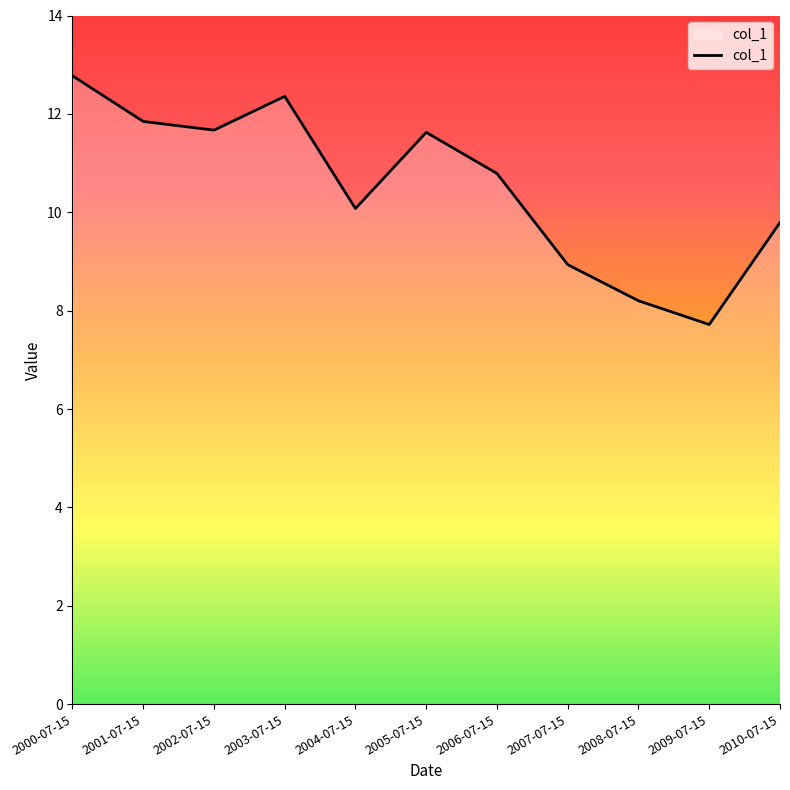

What is the greatest value displayed?

12.8